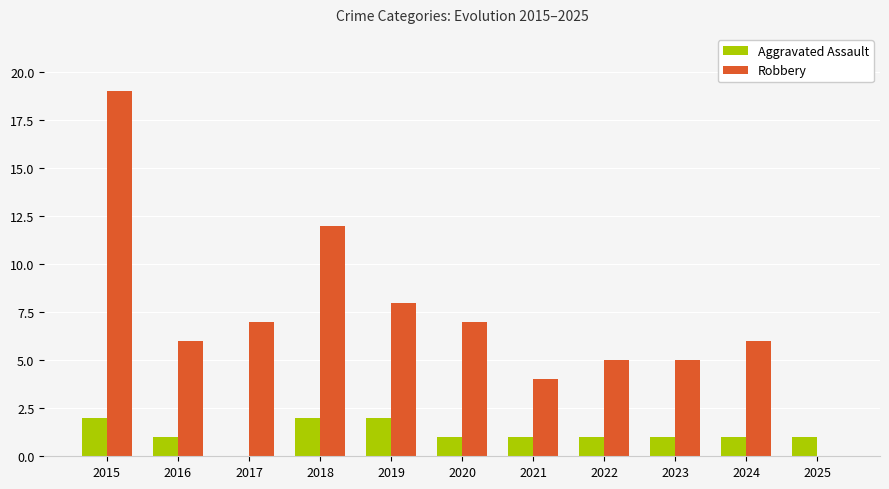

Reading left to right, list all the values displayed in this chart.

Aggravated Assault: 2	1	0	2	2	1	1	1	1	1	1
Robbery: 19	6	7	12	8	7	4	5	5	6	0